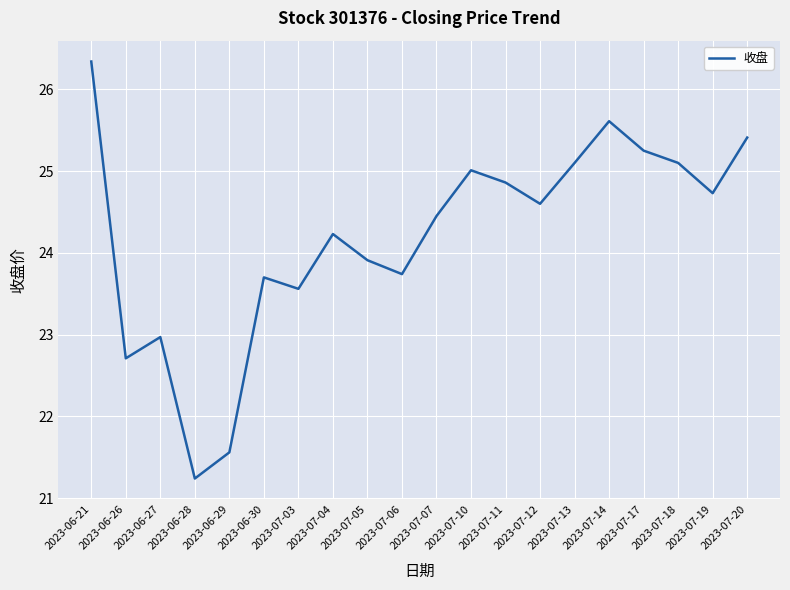

At which label is the value closest to 23?

2023-06-27